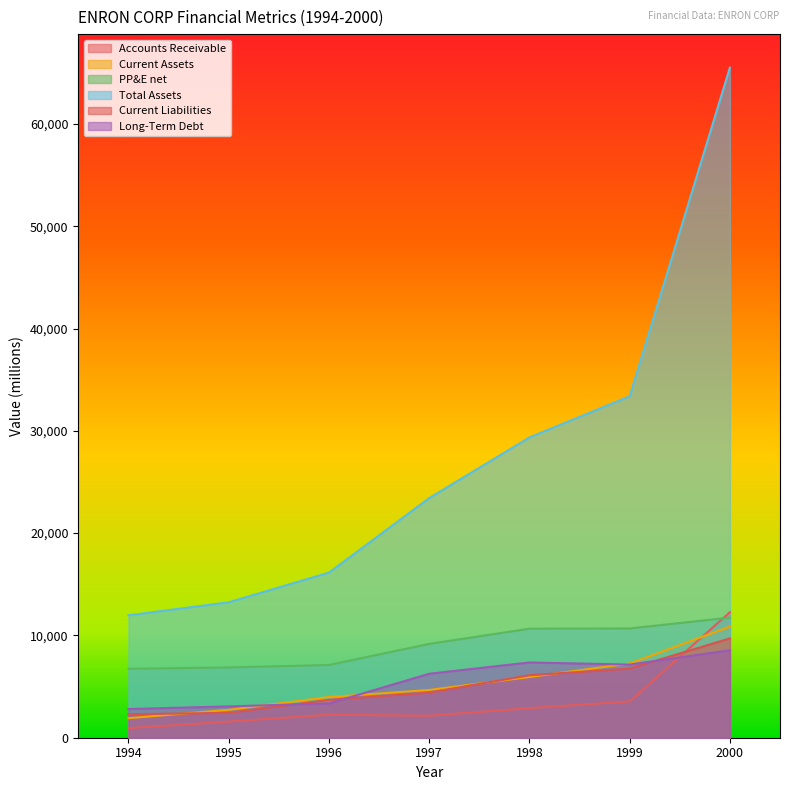

At which category does Accounts Receivable reach its first local peak?

1996